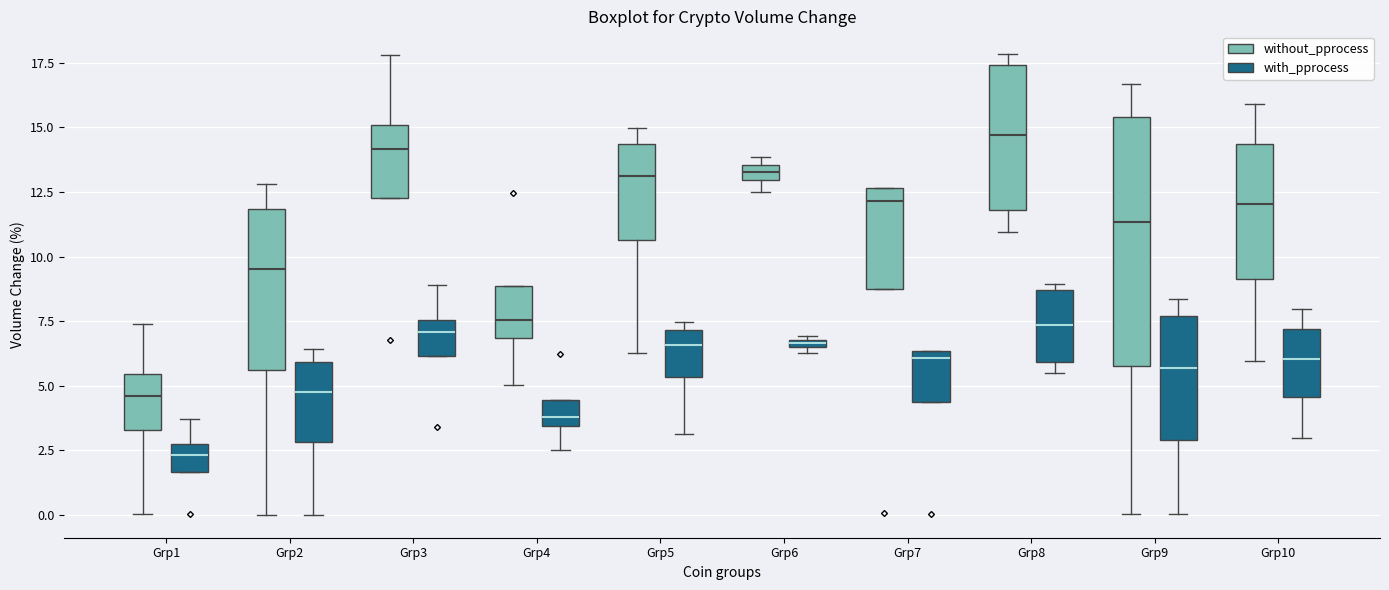

Where is the upper edge of the box for Grp8 (without_pprocess) on the y-axis? The values are not printed on the chart, so give them approximately, as read against the axis.

17.5